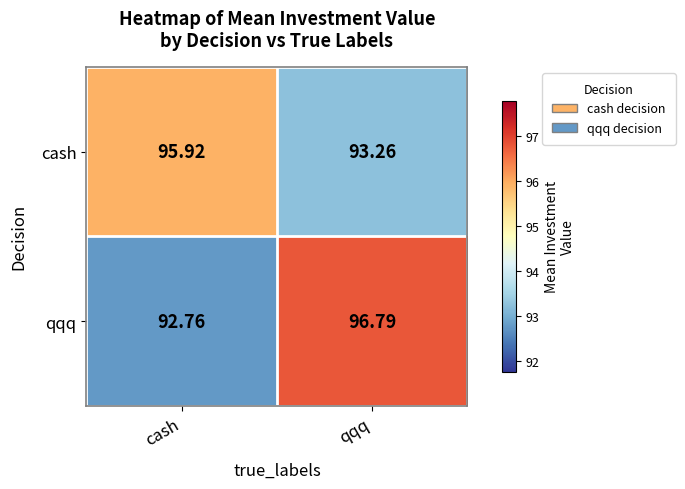

At which category is the sum across all series the highest?

qqq